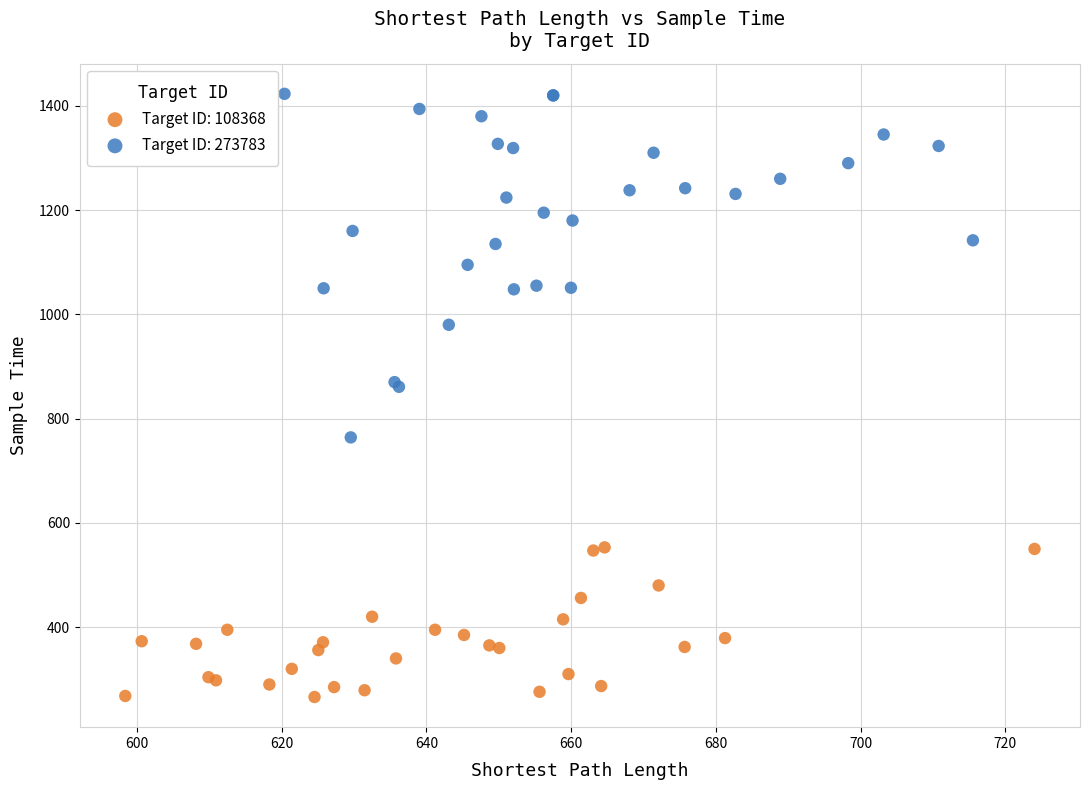

Which series has the widest spread of Y values?

Target ID: 273783